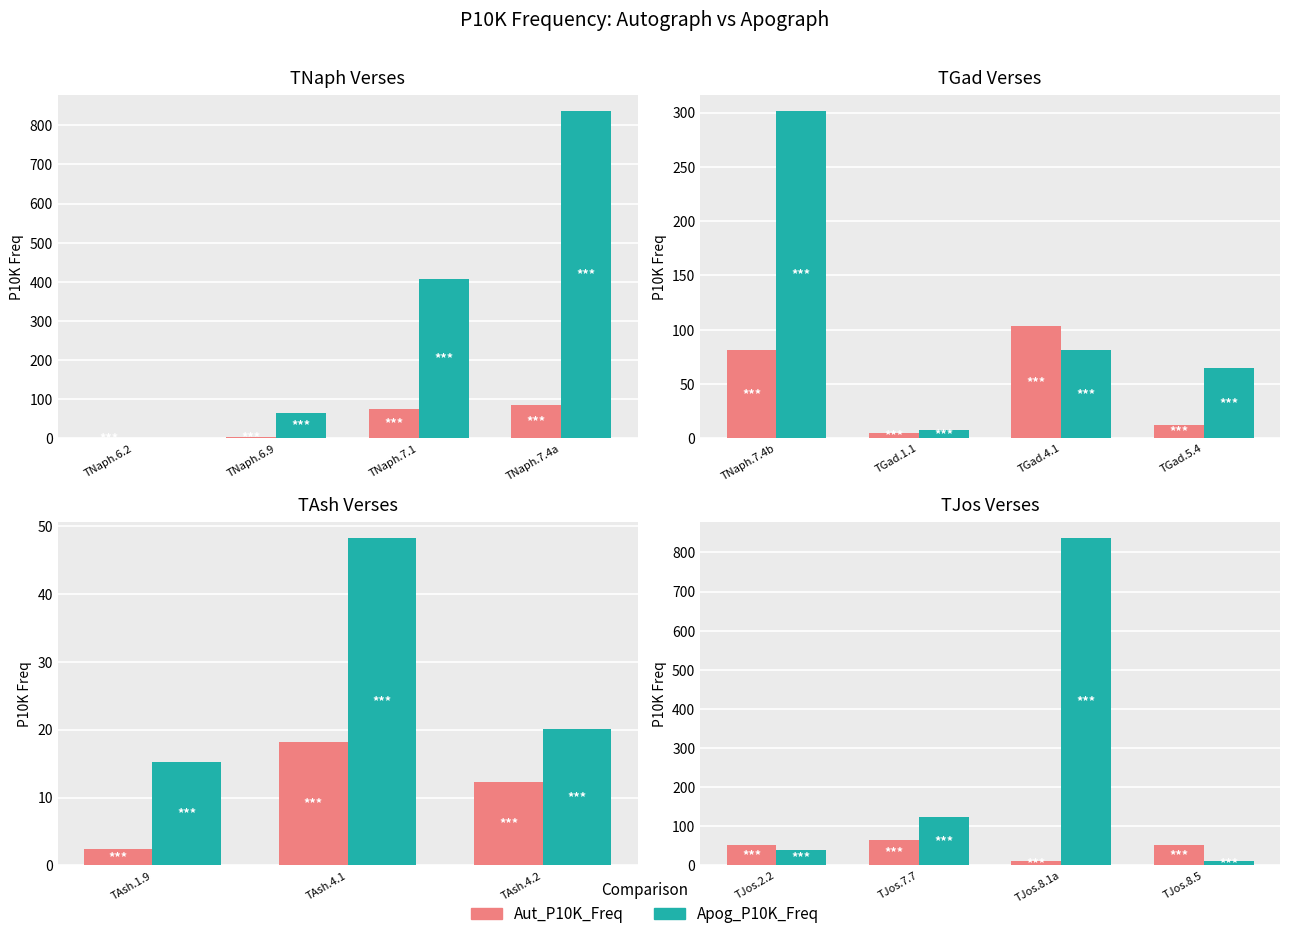

Rank the series by their maximum value, from highest to lowest.

Apog_P10K_Freq, Aut_P10K_Freq